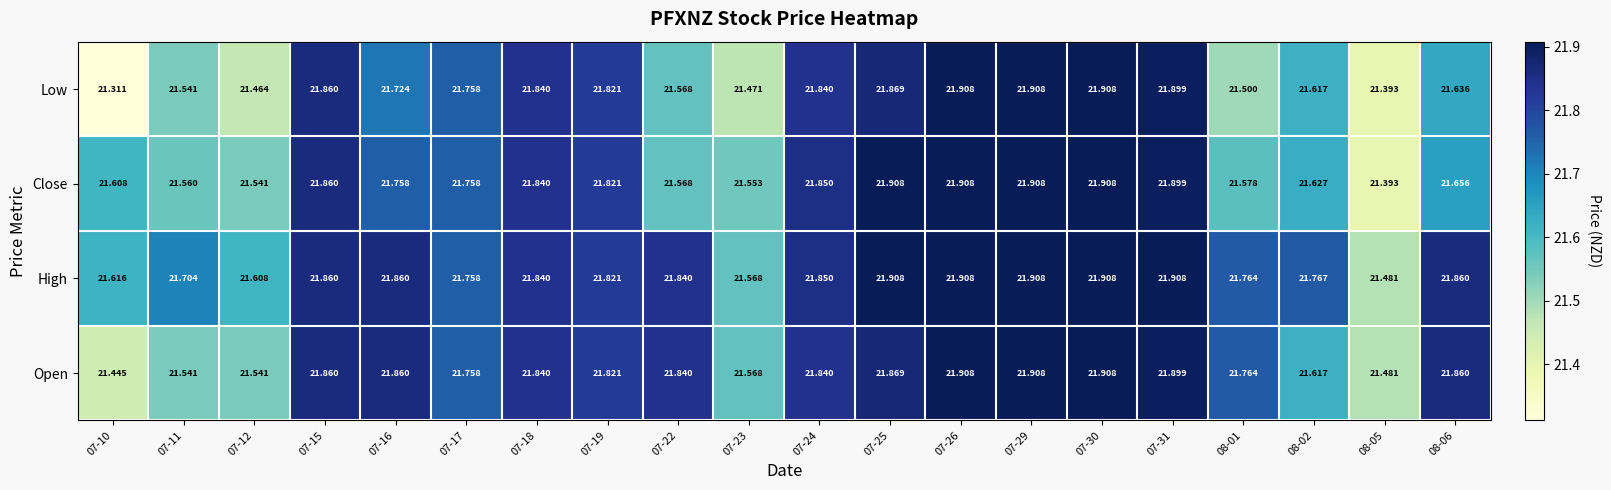

Is the value of High at 08-06 greater than the value of Low at 07-11?

Yes